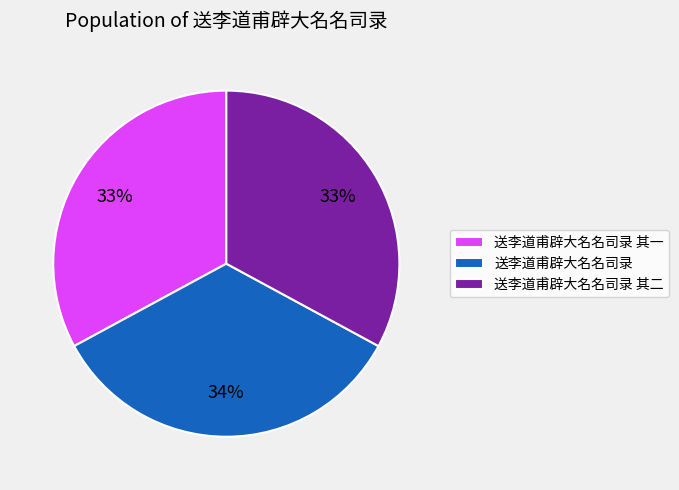

Approximately how many times larger is the value at 送李道甫辟大名名司录 compared to 送李道甫辟大名名司录 其二?

1.0